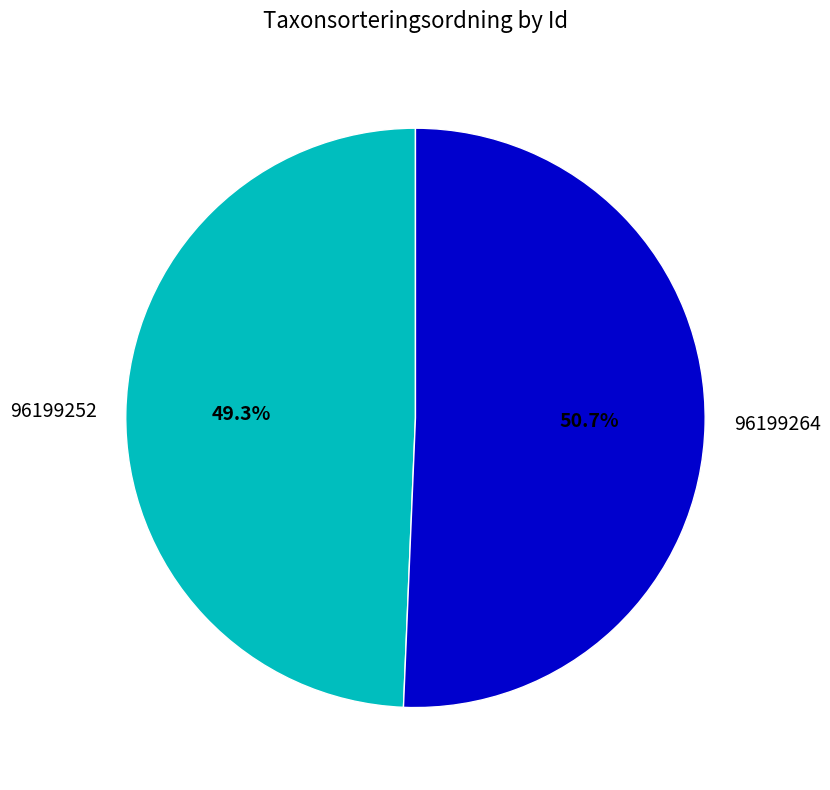

What percentage is the 96199264 slice, to the nearest percent?

51%